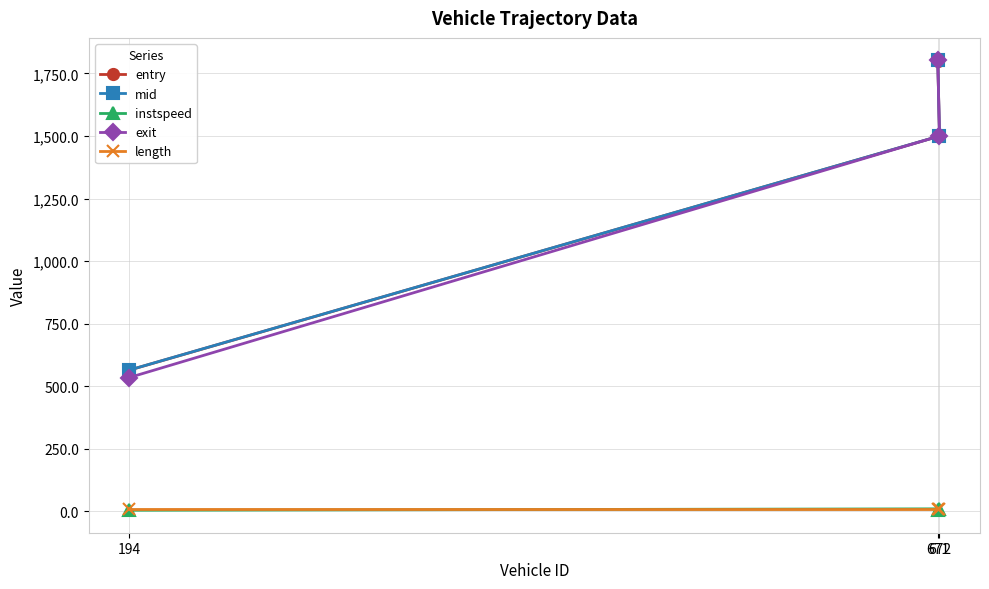

What is the average value of the length series?

8.9